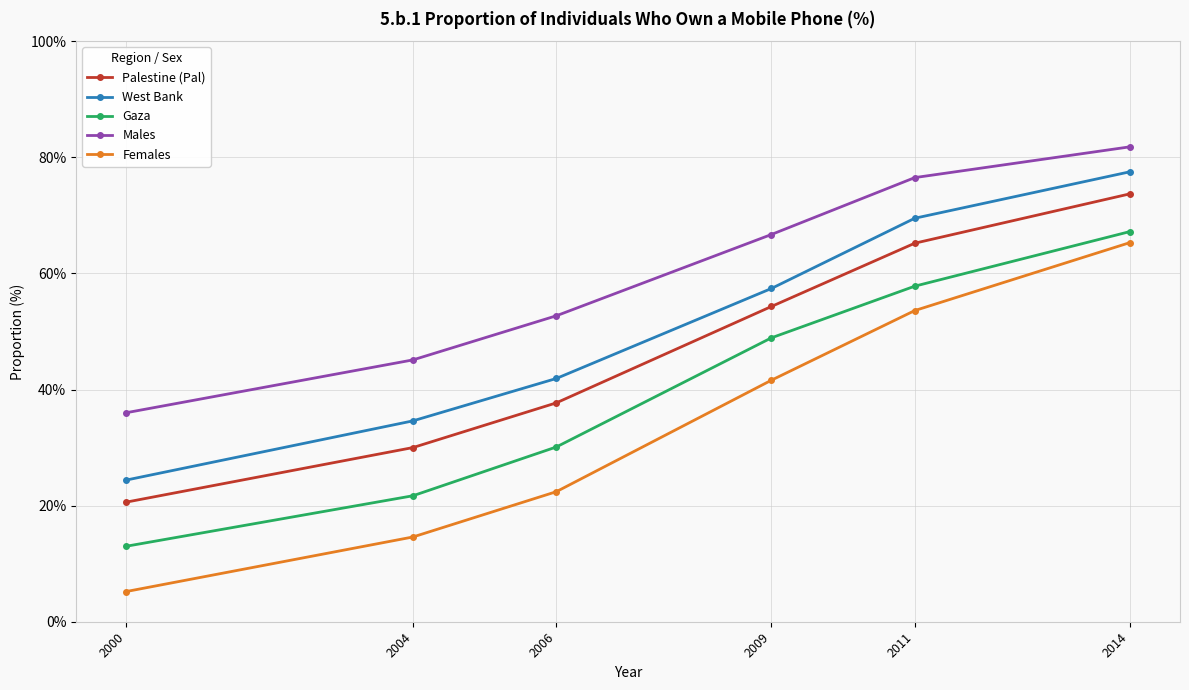

How many lines are shown in the chart?

5